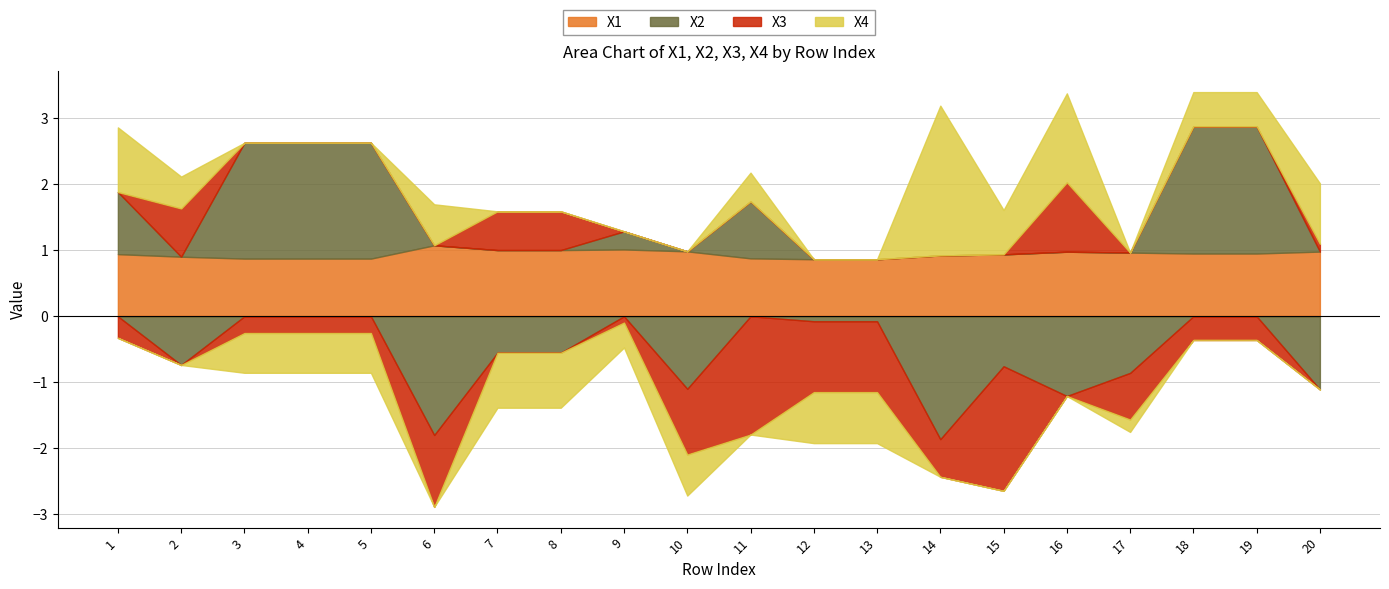

At which category is the sum across all series the highest?

18